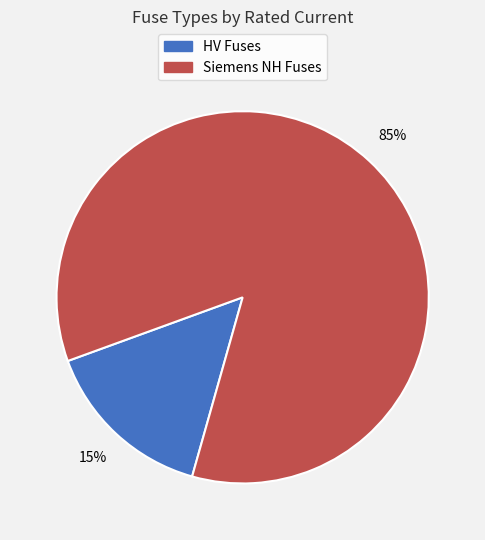

To the nearest percent, what is the average slice percentage?

50%